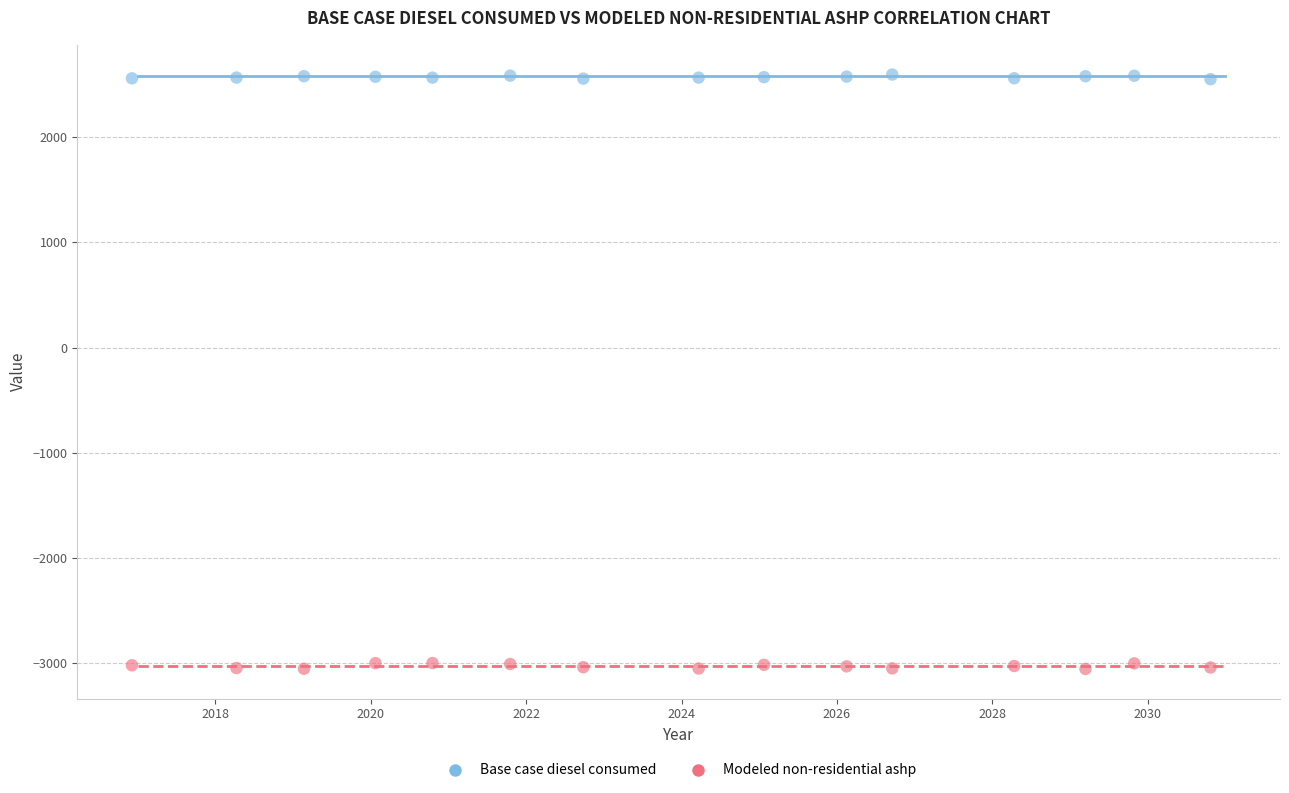

Which series has the widest spread of Y values?

Modeled non-residential ashp